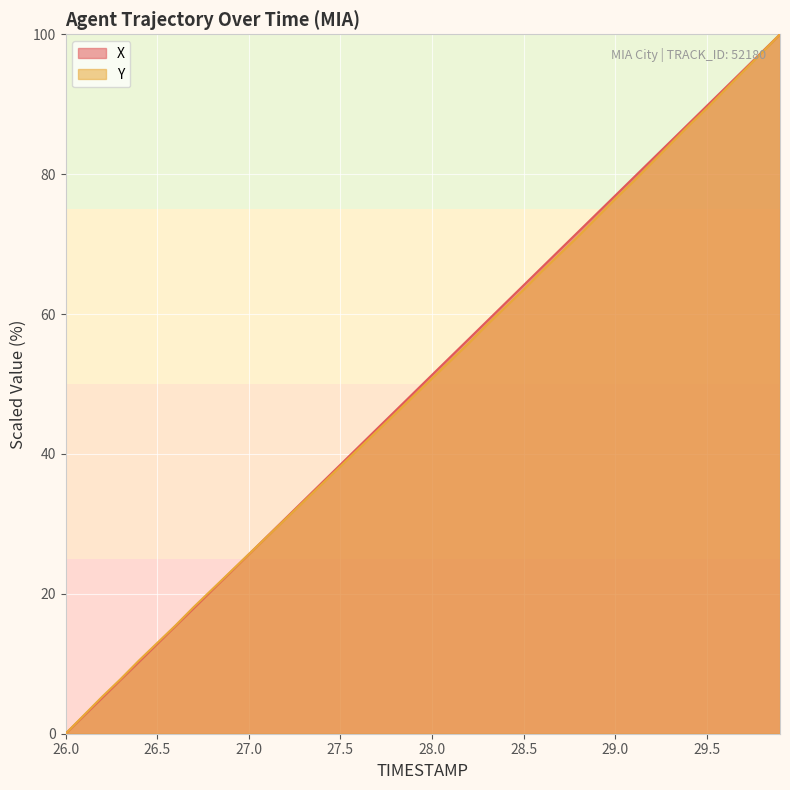

At which category does the chart reach its minimum across all series?

26.0